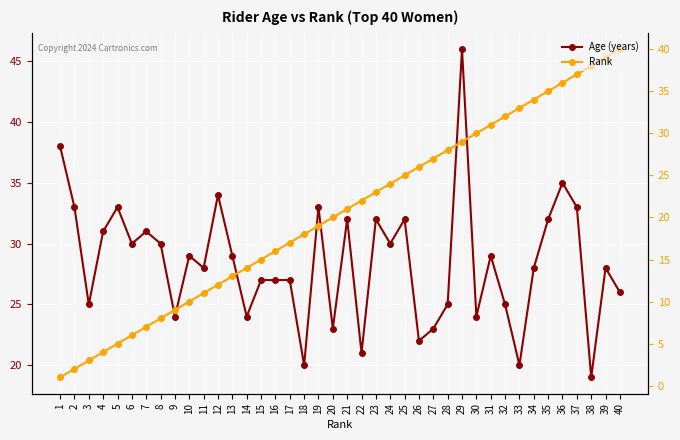

Where do Rank and Age (years) first cross each other?

21 and 22